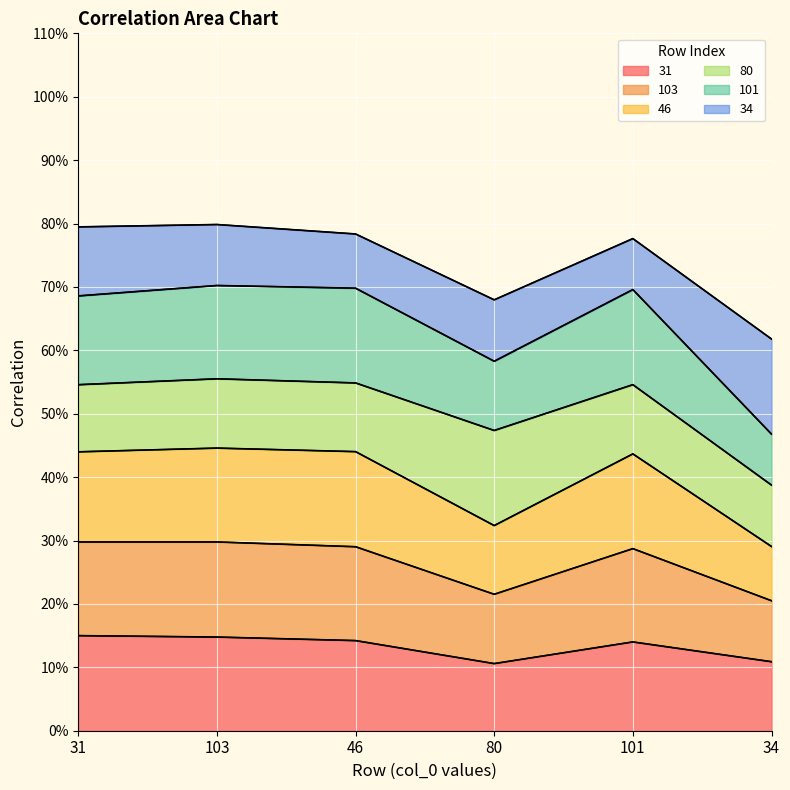

List the labels in order of 31 value, smallest first.

80, 34, 101, 46, 103, 31